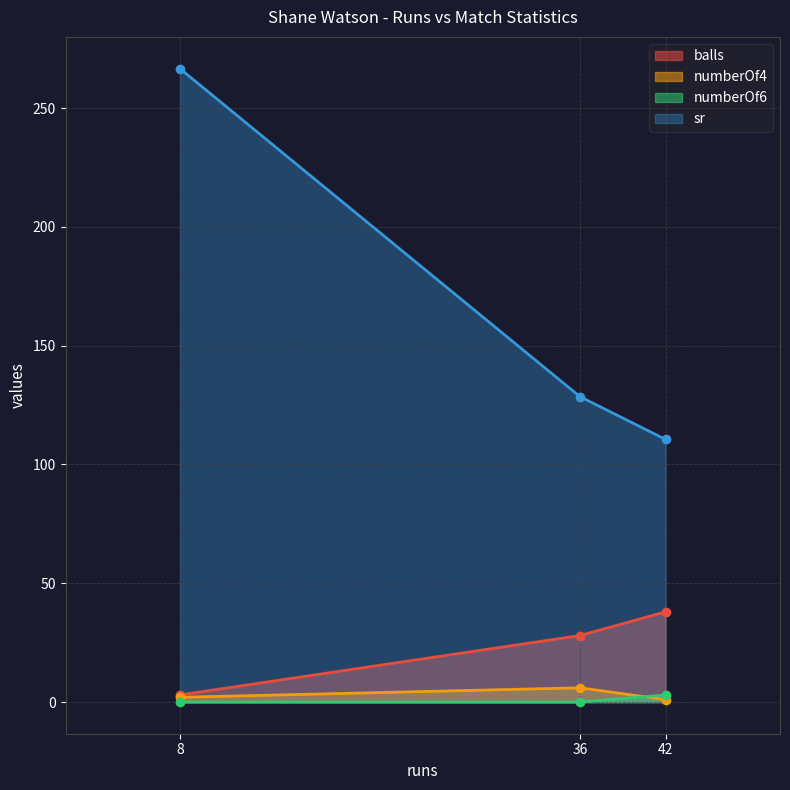

Reading left to right, list all the values displayed in this chart.

balls: 8=3.0	36=28.0	42=38.0
numberOf4: 8=2.0	36=6.0	42=1.0
numberOf6: 8=0.0	36=0.0	42=3.0
sr: 8=266.7	36=128.6	42=110.5